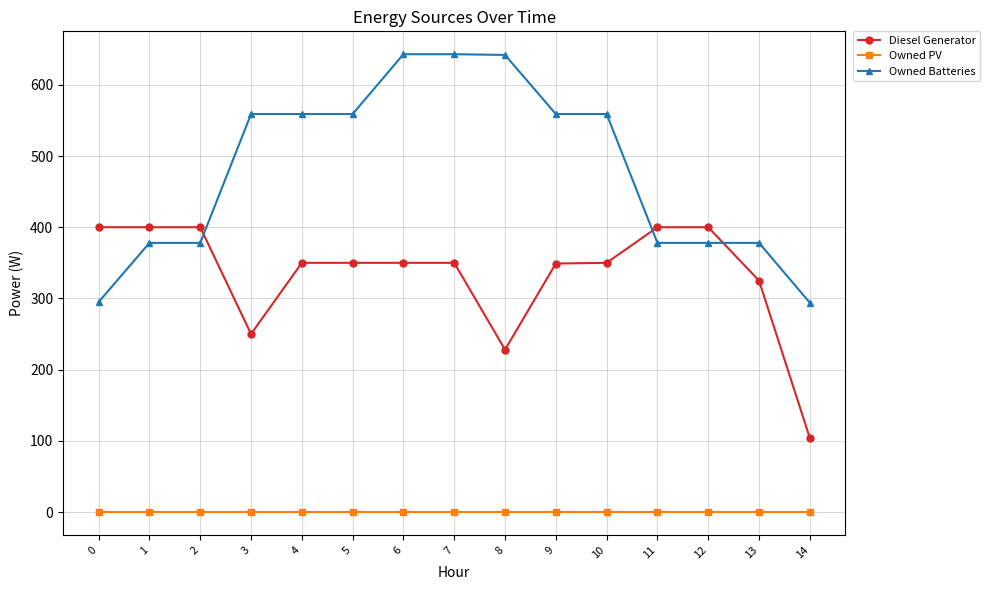

The Owned PV series shows 0 at 8. True or false?

True